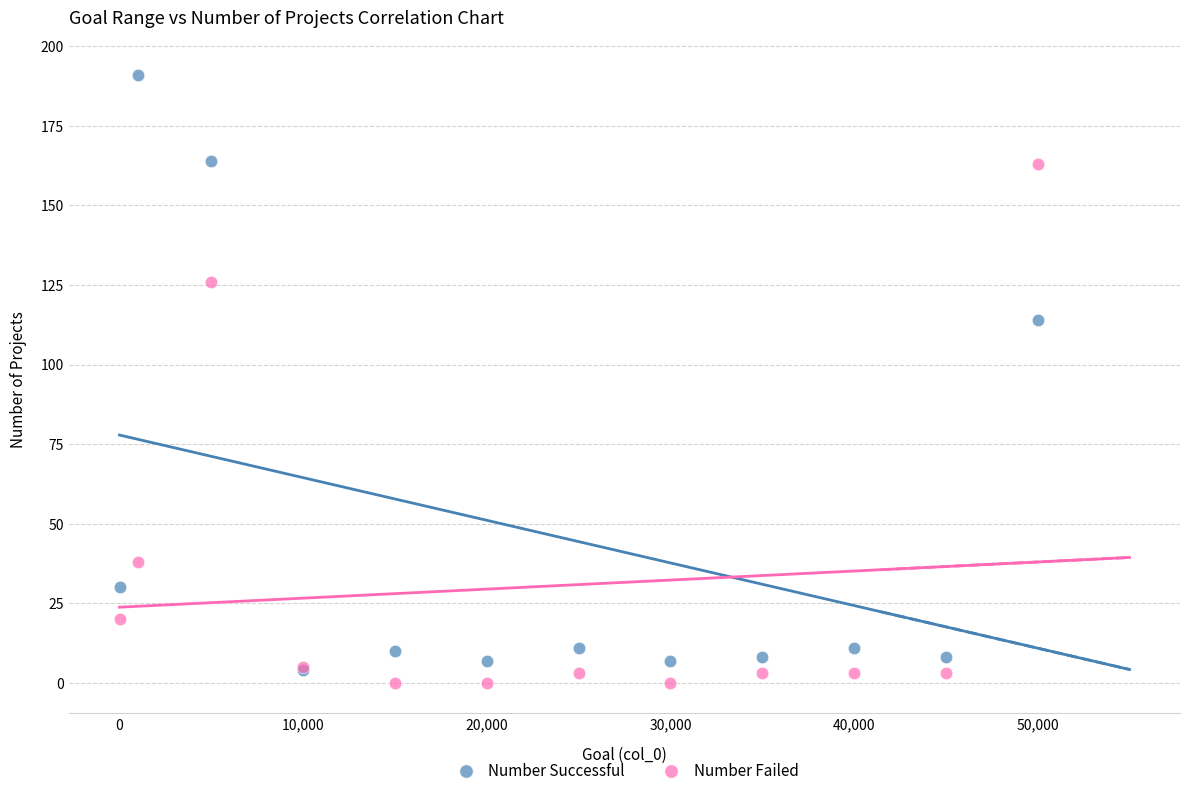

Which series contains the highest Y value?

Number Successful